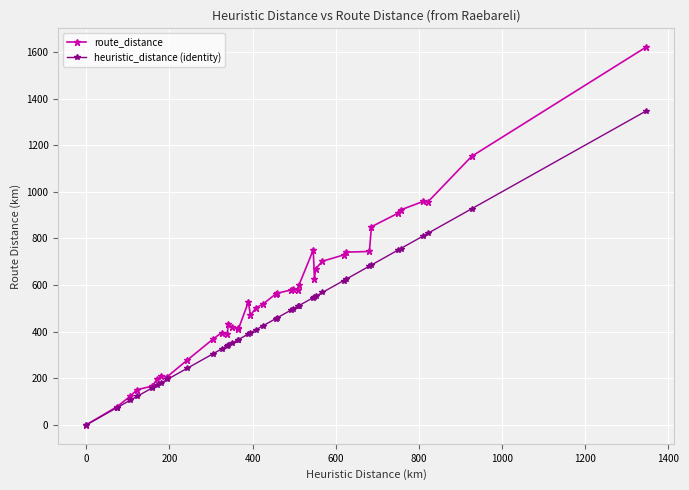

What is the maximum value for heuristic_distance (identity)?

1346